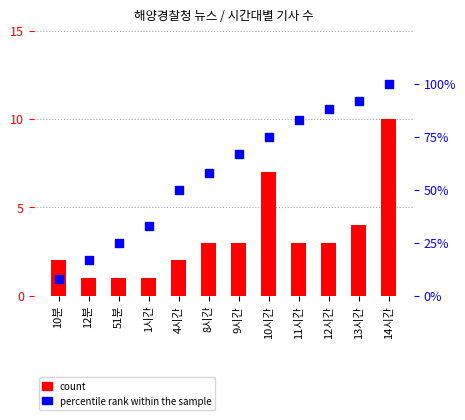

Which series has the widest spread of Y values?

percentile rank within the sample